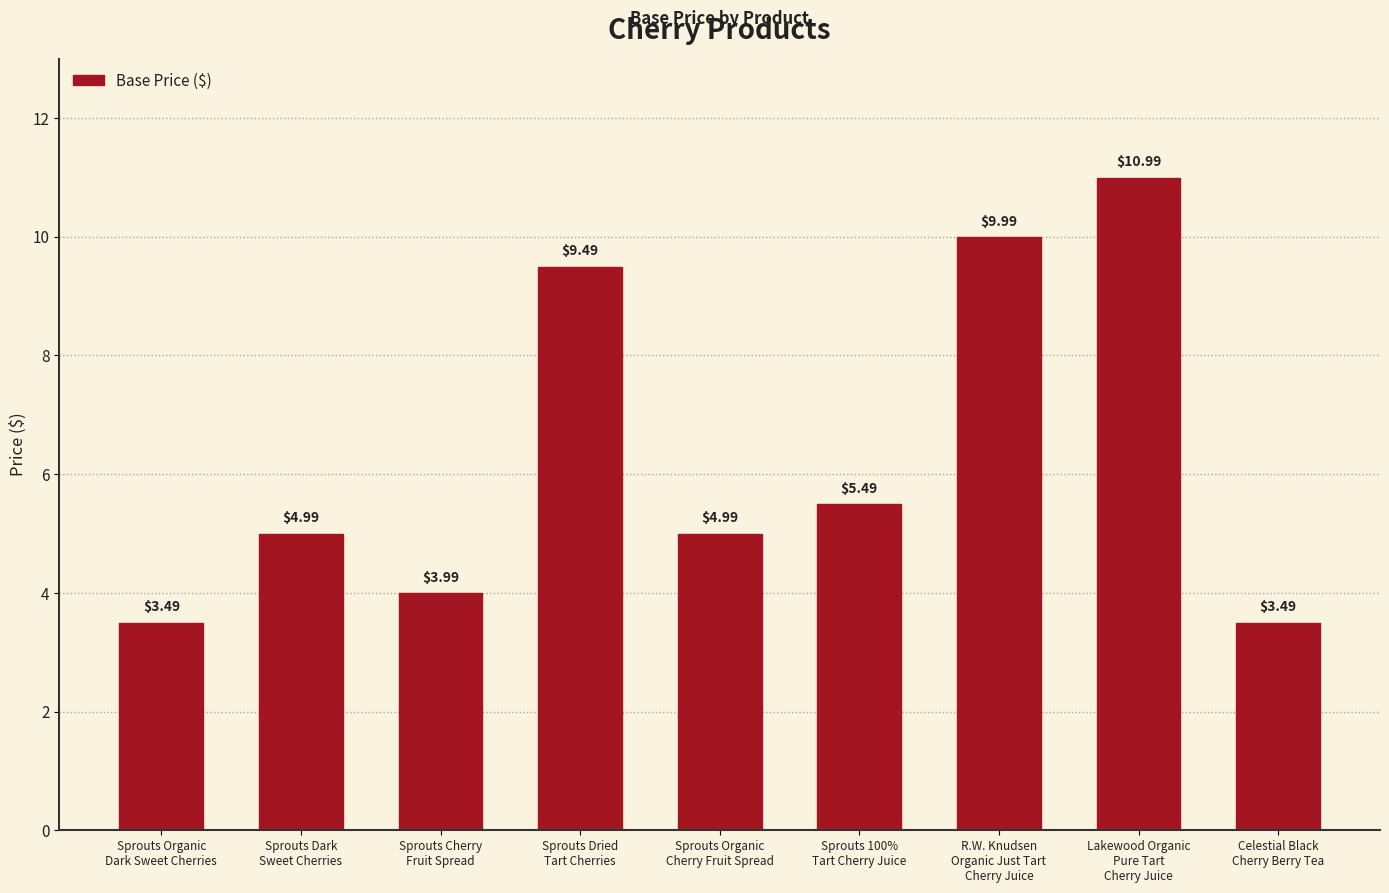

What is the difference between the maximum and minimum values?

7.5